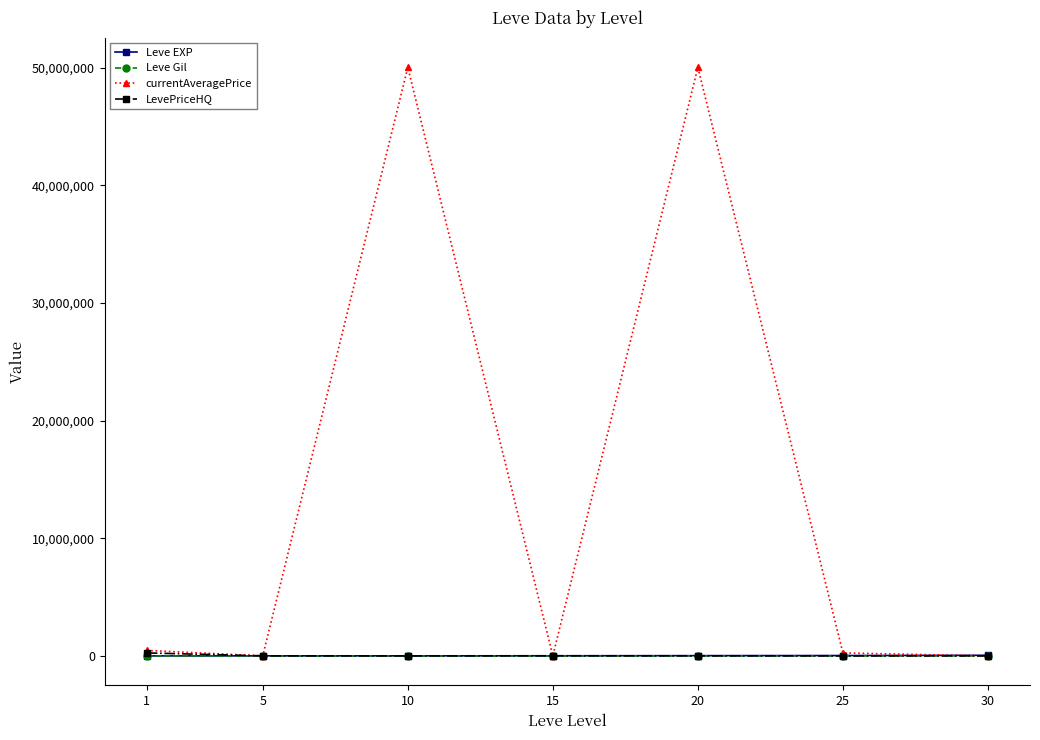

At which category does currentAveragePrice reach its first local valley?

5